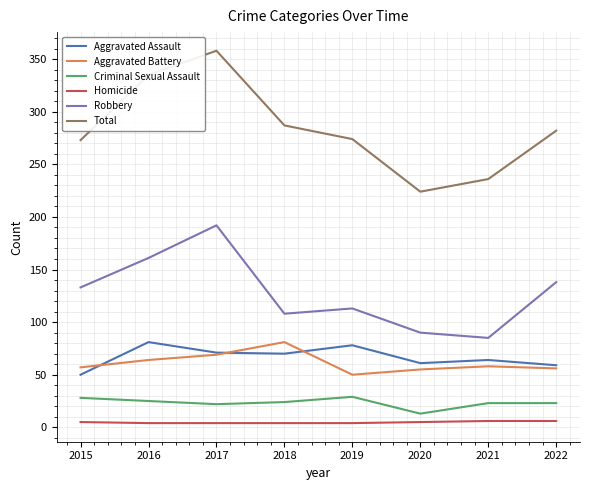

What is the total value across all series at 2019?

548